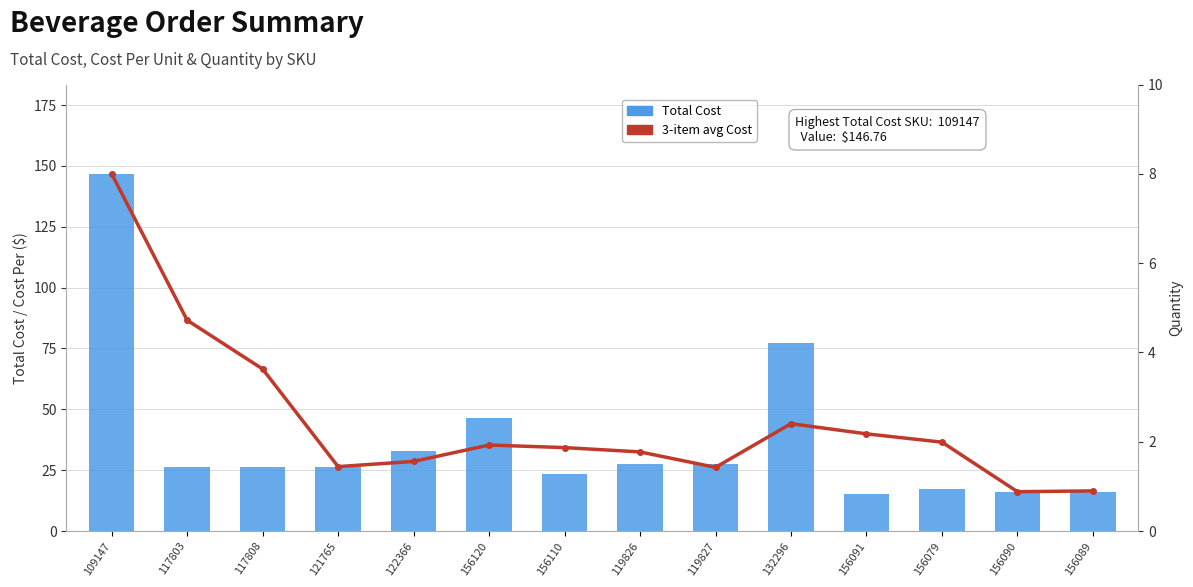

Which series has the widest spread of Y values?

Total Cost